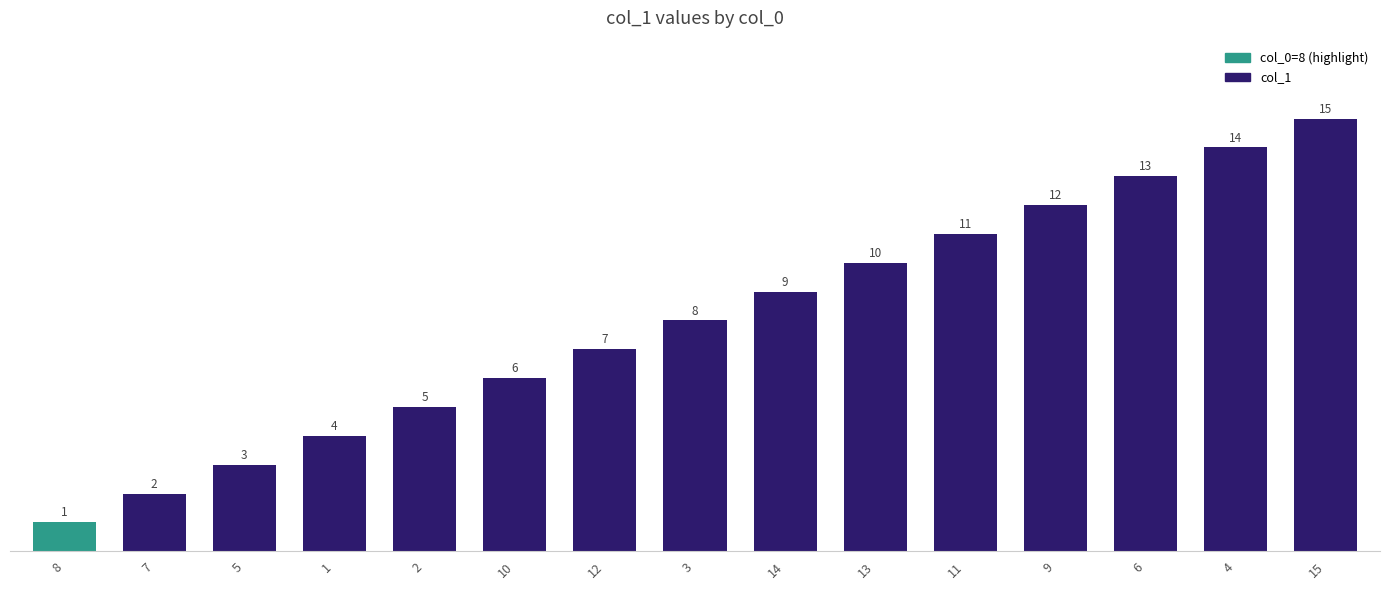

What is the sum of the values at 14 and 12?

16